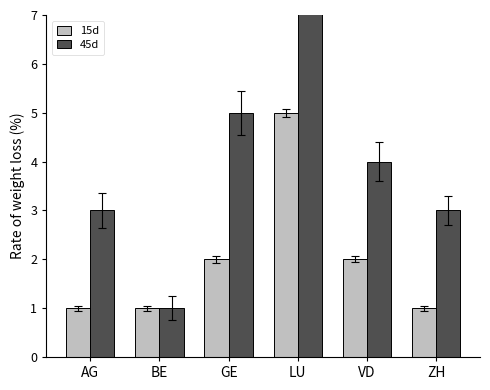

What is the approximate value of 45d at BE?

1